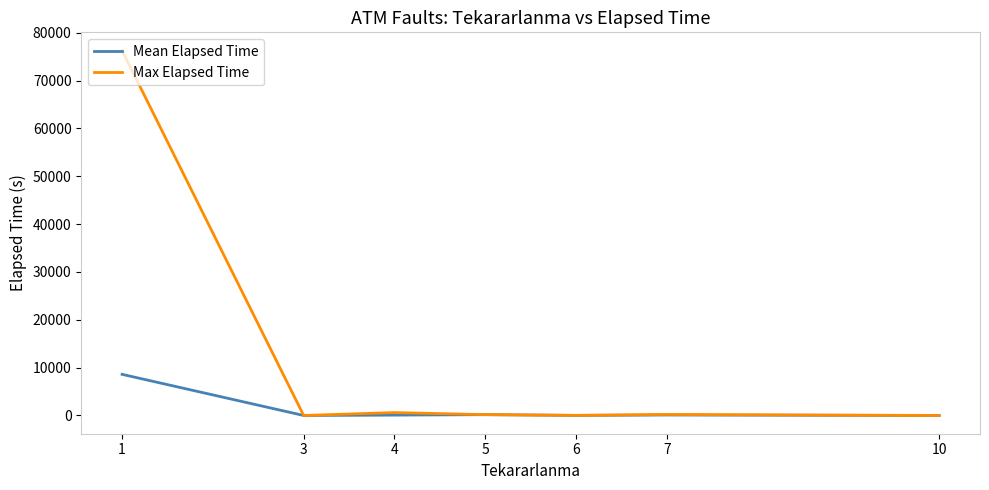

What are all the series names shown in the legend?

Mean Elapsed Time, Max Elapsed Time